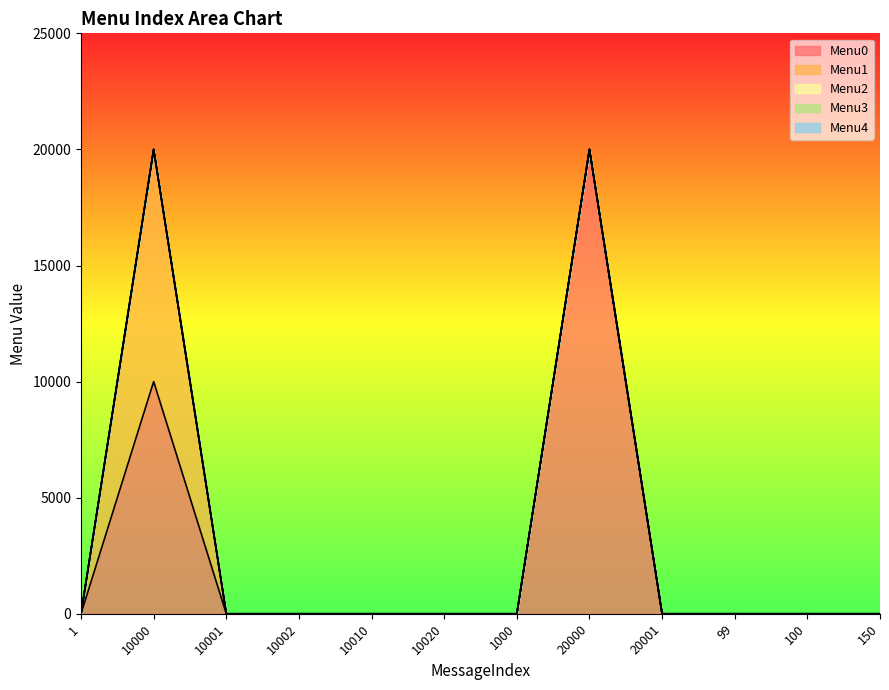

At how many categories does at least one series exceed 16033?

1